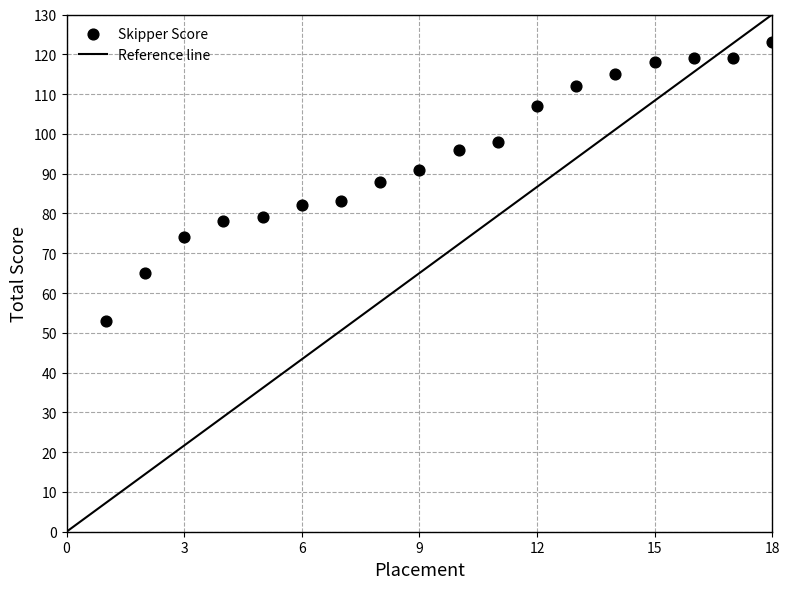

What is the range of X values (max minus min)?

17